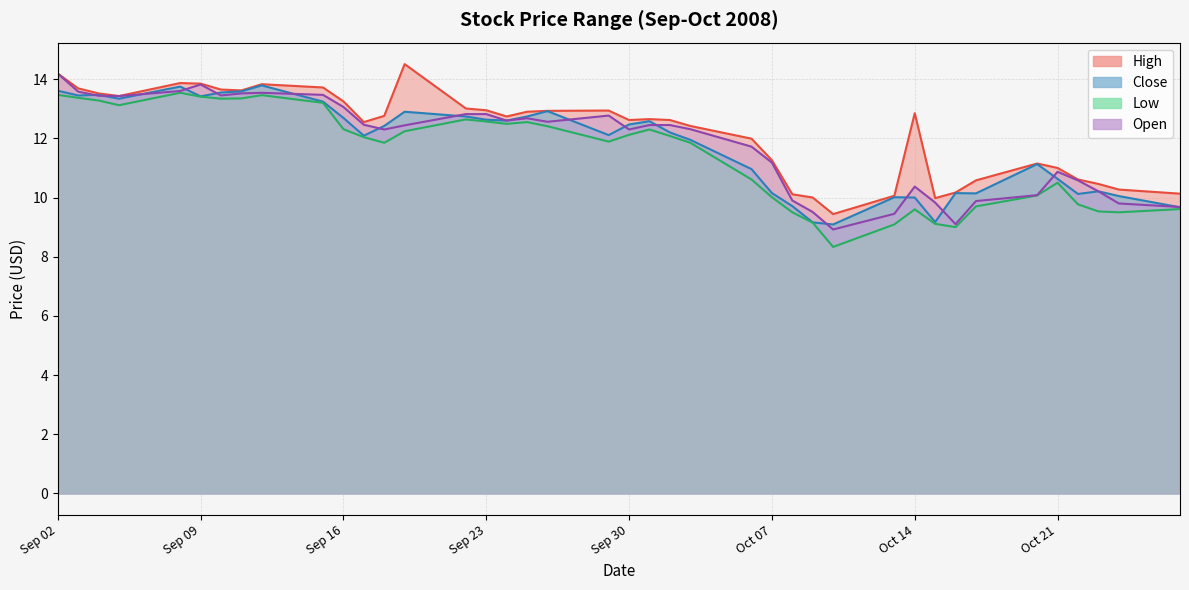

What is the difference between the Open values at 2008-09-10 and 2008-10-22?

2.9